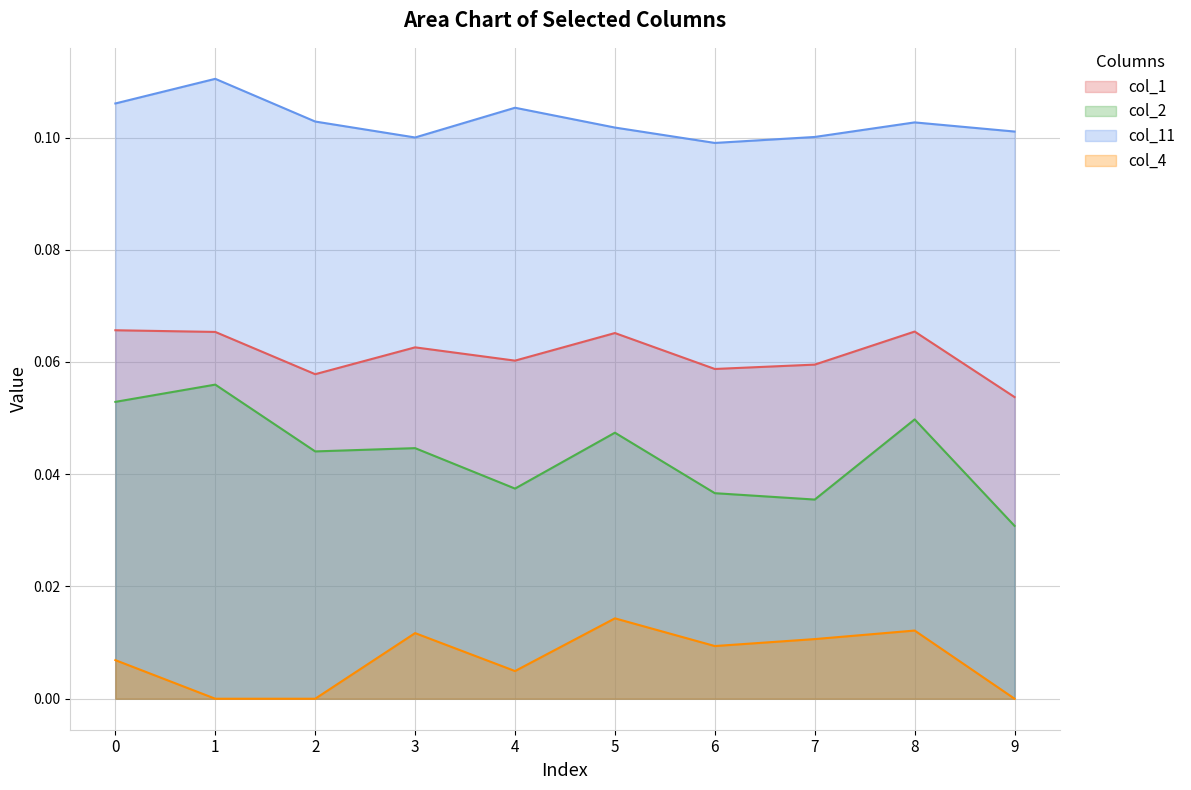

What are all the series names shown in the legend?

col_1, col_2, col_11, col_4